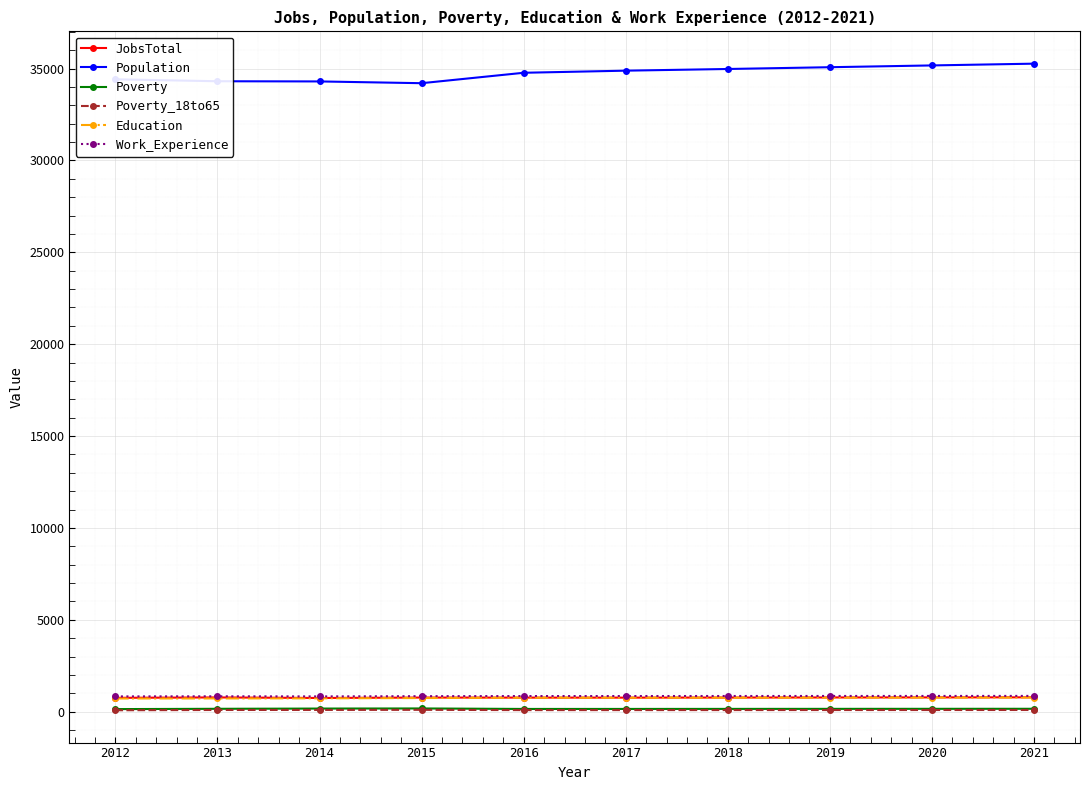

How many data points in JobsTotal are less than 769?

5